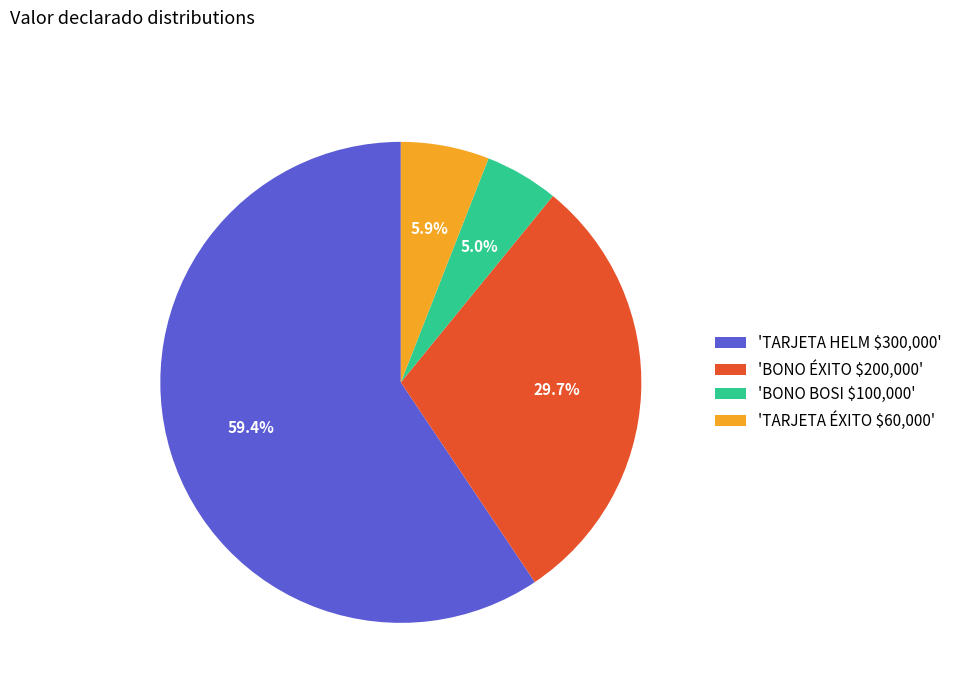

What is the smallest slice in the pie chart?

'BONO BOSI $100,000'